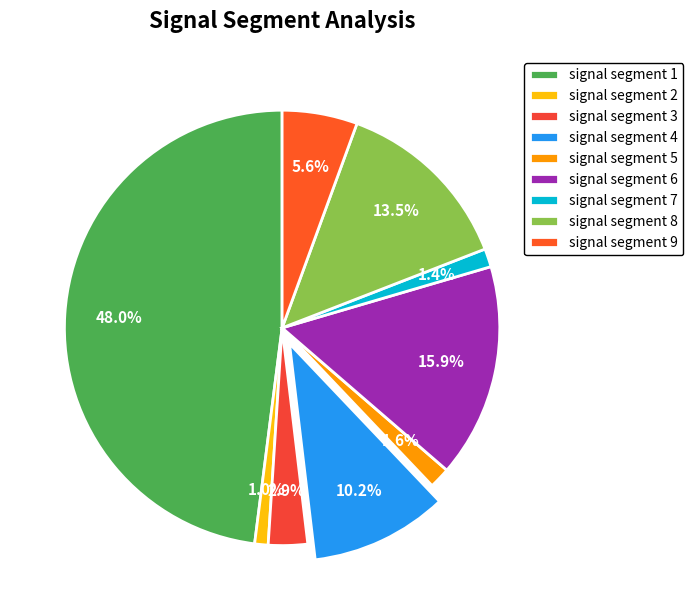

What is the smallest slice in the pie chart?

signal segment 2